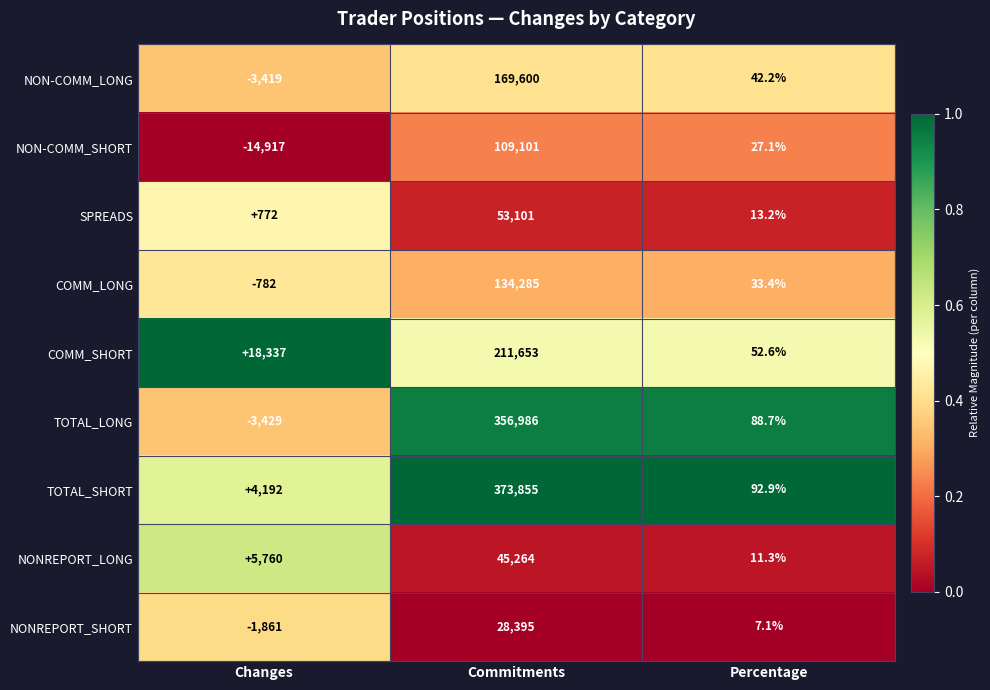

Which label corresponds to the smallest value in the chart?

Changes